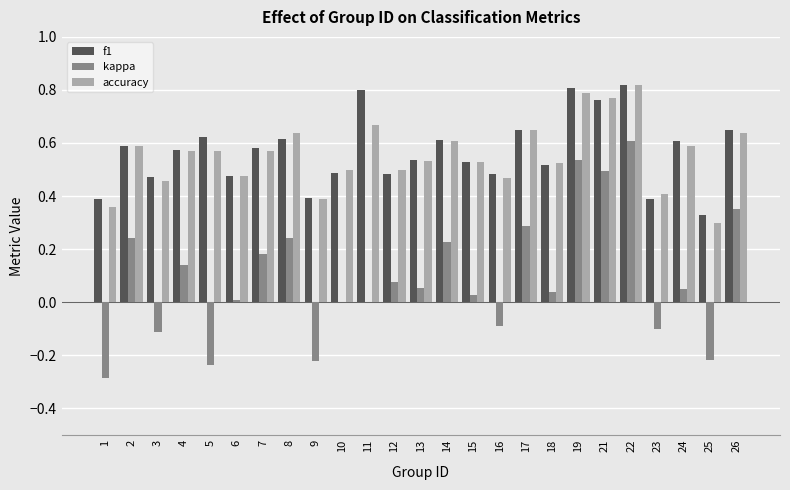

The f1 series shows 0.2 at 8. True or false?

False